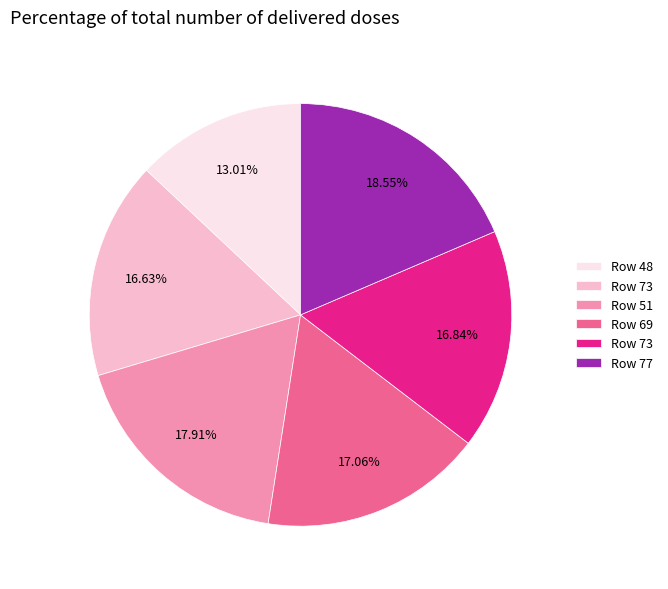

How many segments does this pie chart have?

6